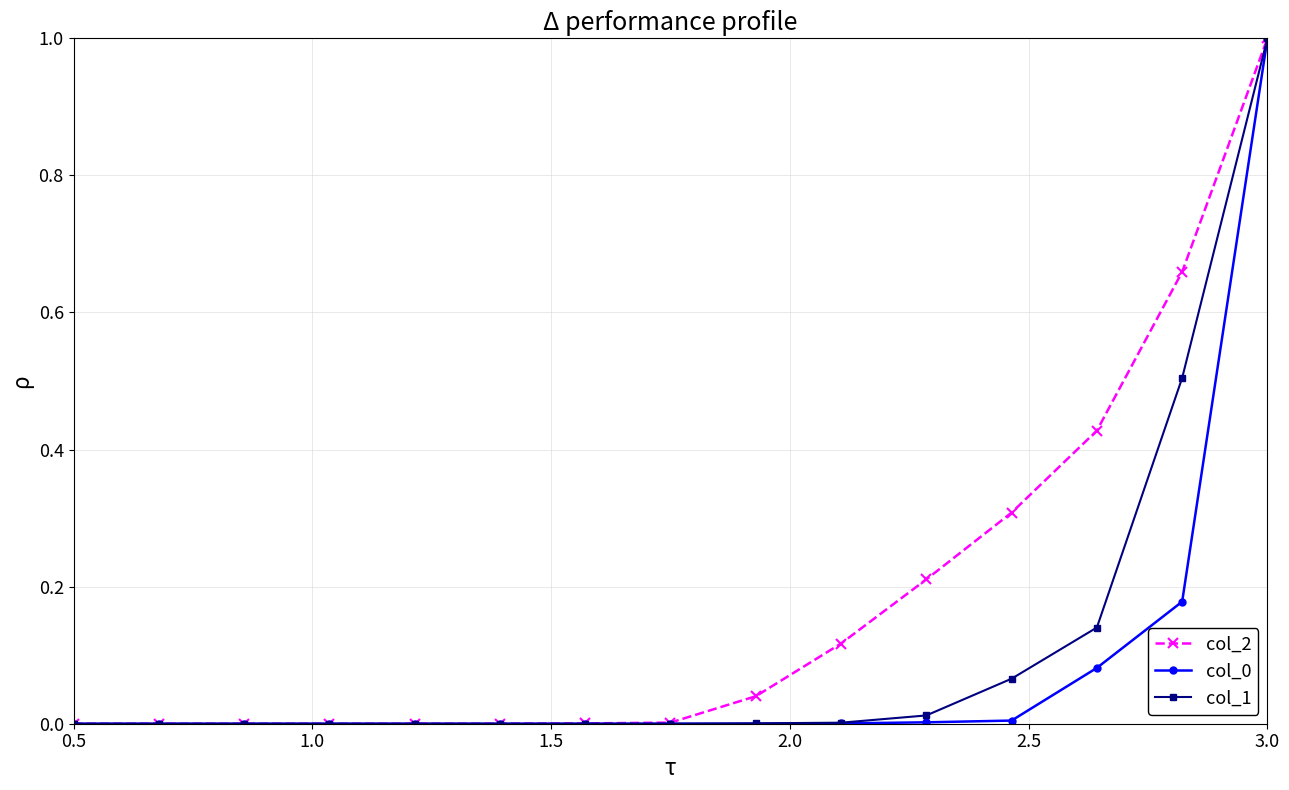

What is the maximum value shown in the chart?

1.0